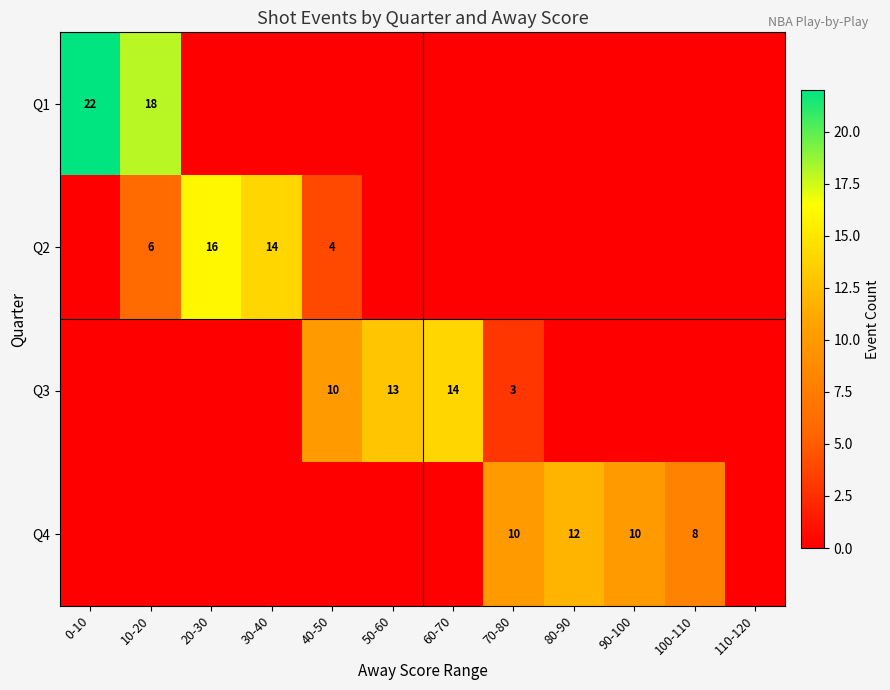

What is the maximum value shown in the chart?

22